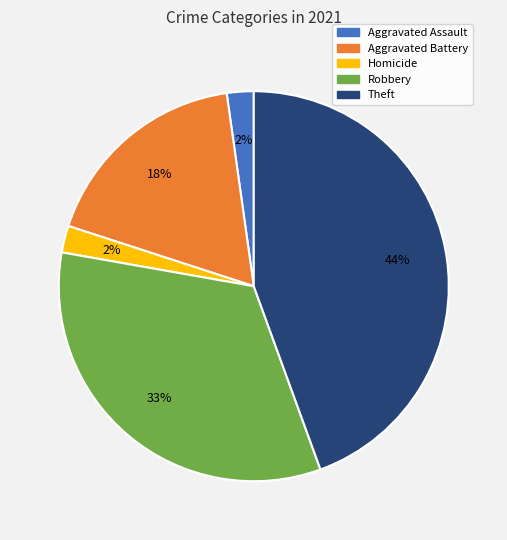

To the nearest percent, what is the average slice percentage?

20%